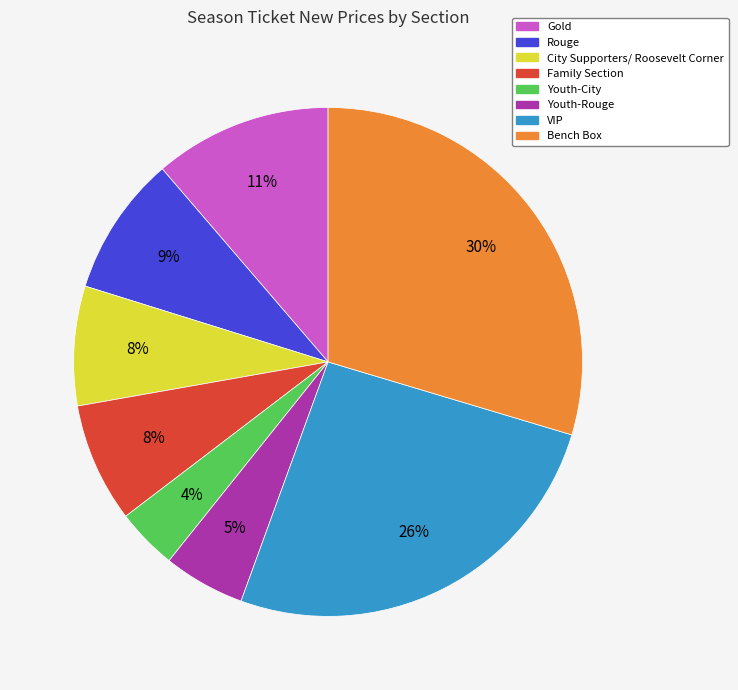

Between Bench Box and Youth-City, which is larger?

Bench Box